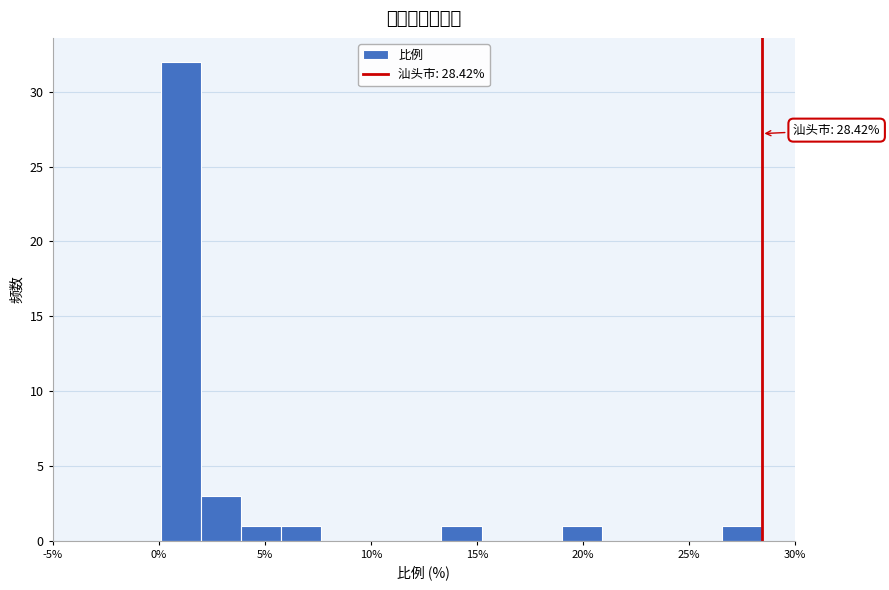

Read against the x-axis, roughly where is the centre of the tallest bar?

1.0